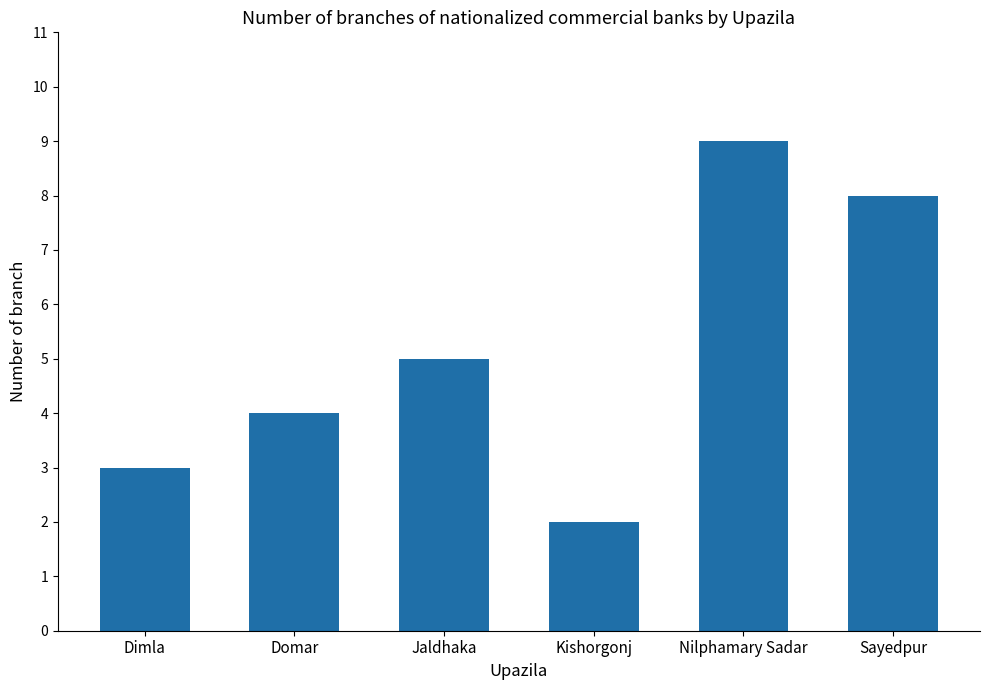

Are the bars horizontal?

No